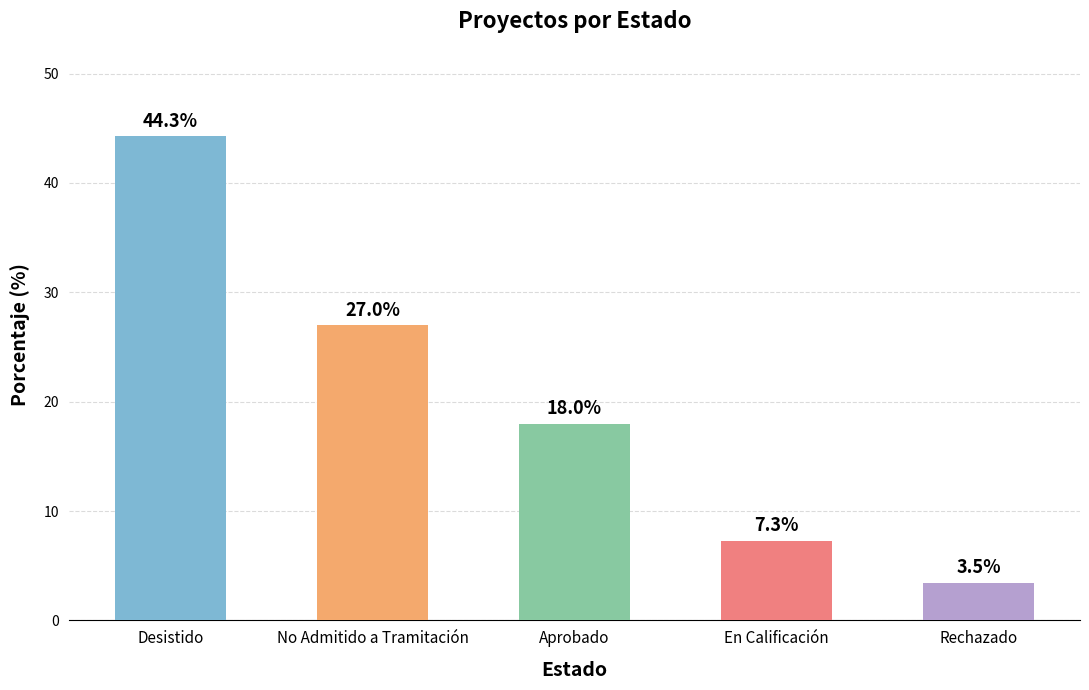

What is the change in value from No Admitido a Tramitación to En Calificación?

-19.7